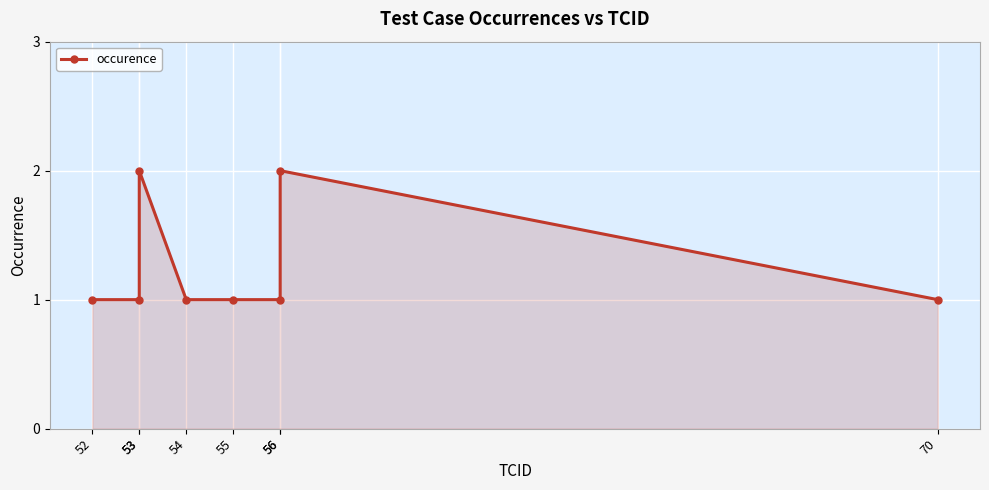

List the labels in order of value, largest first.

53, 56, 52, 53, 54, 55, 56, 70